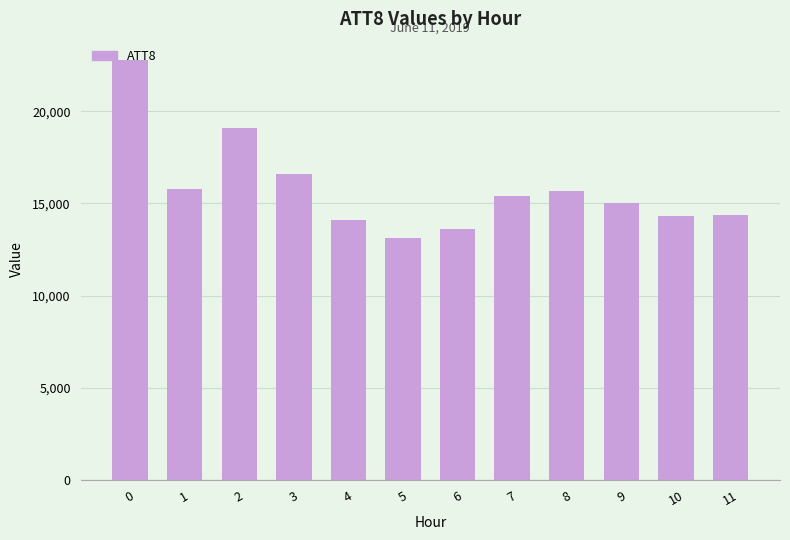

How many categories are shown in the chart?

12